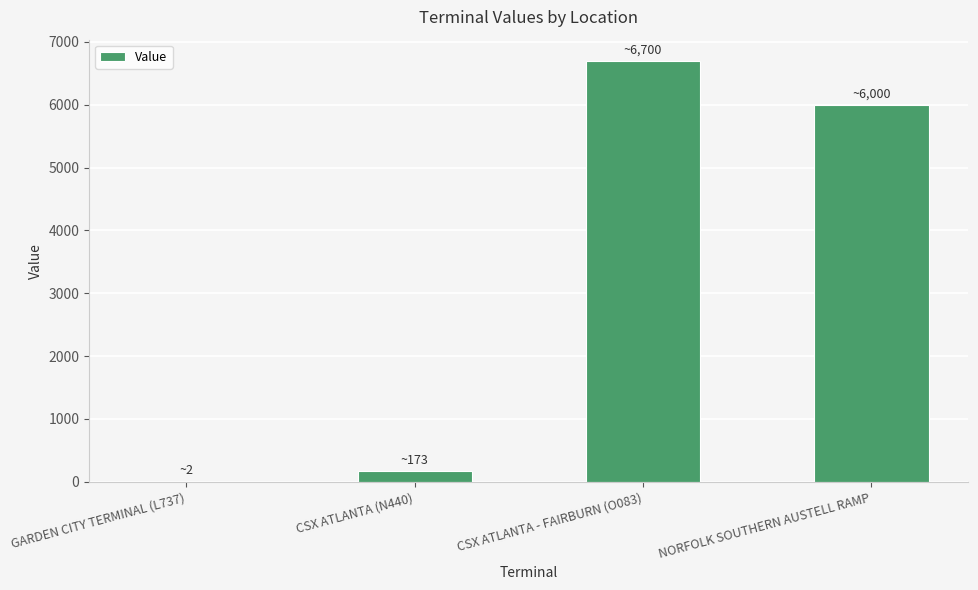

What is the maximum value shown in the chart?

6700